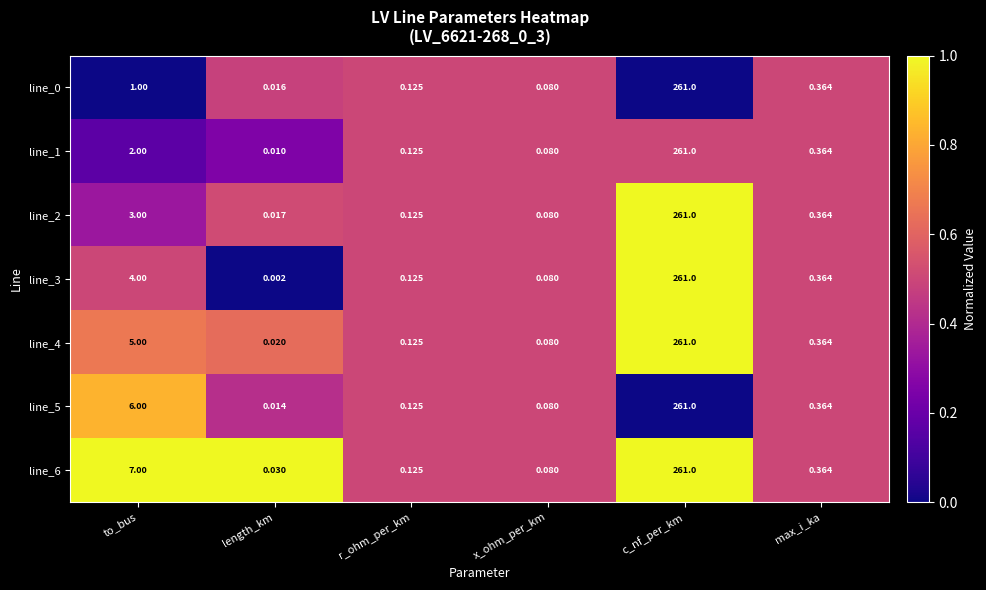

List the labels in order of line_4 value, smallest first.

length_km, x_ohm_per_km, r_ohm_per_km, max_i_ka, to_bus, c_nf_per_km